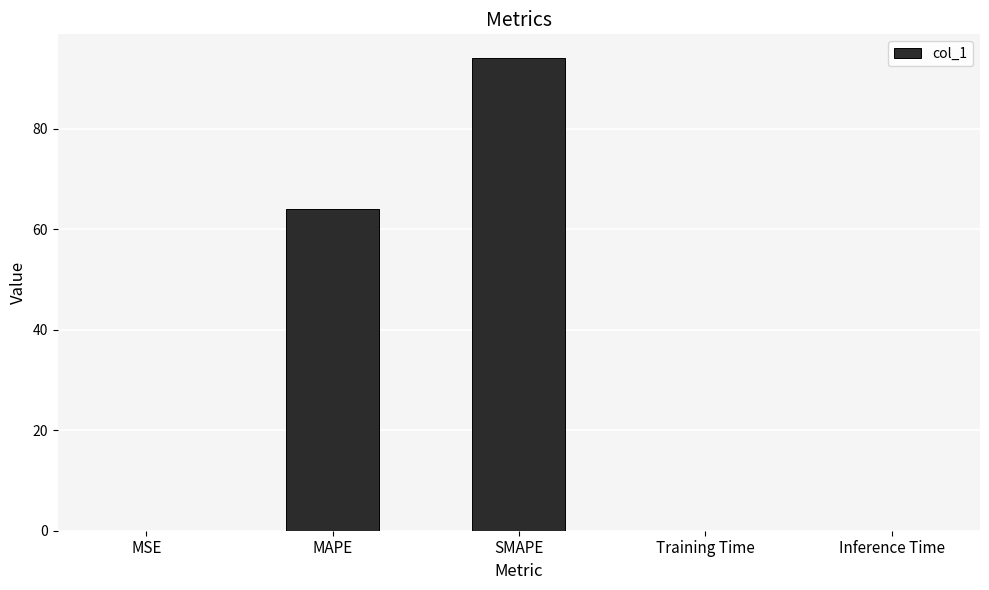

What is the sum of all values?

158.1